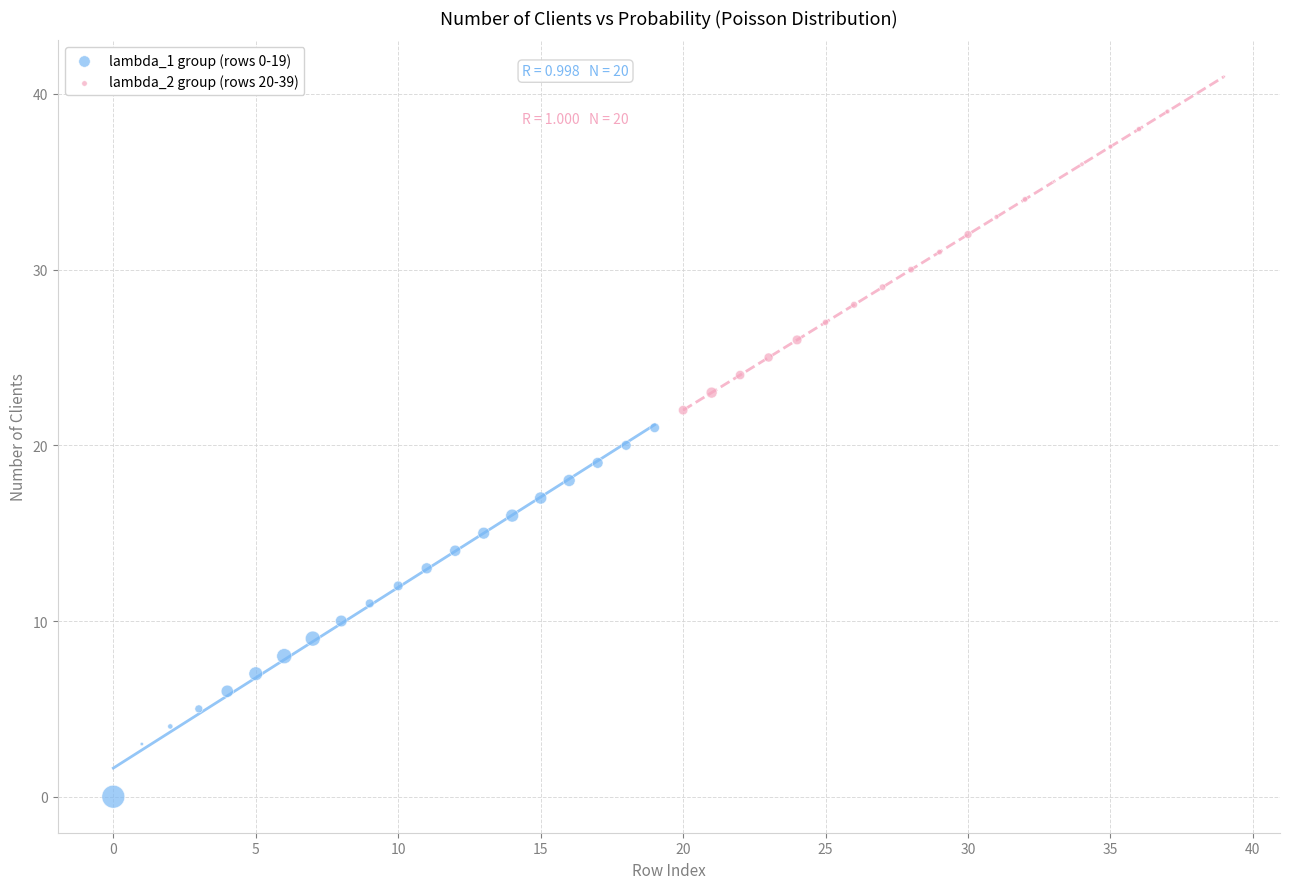

Which series reaches the minimum Y coordinate?

lambda_1 group (rows 0-19)